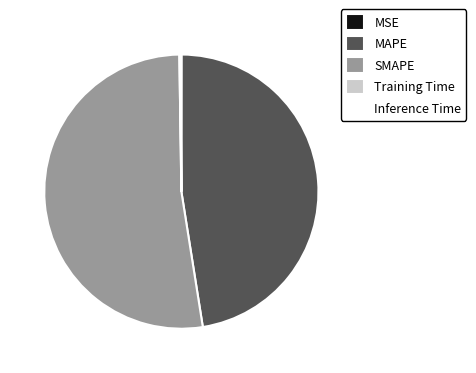

Does SMAPE account for over 50% of the chart?

Yes